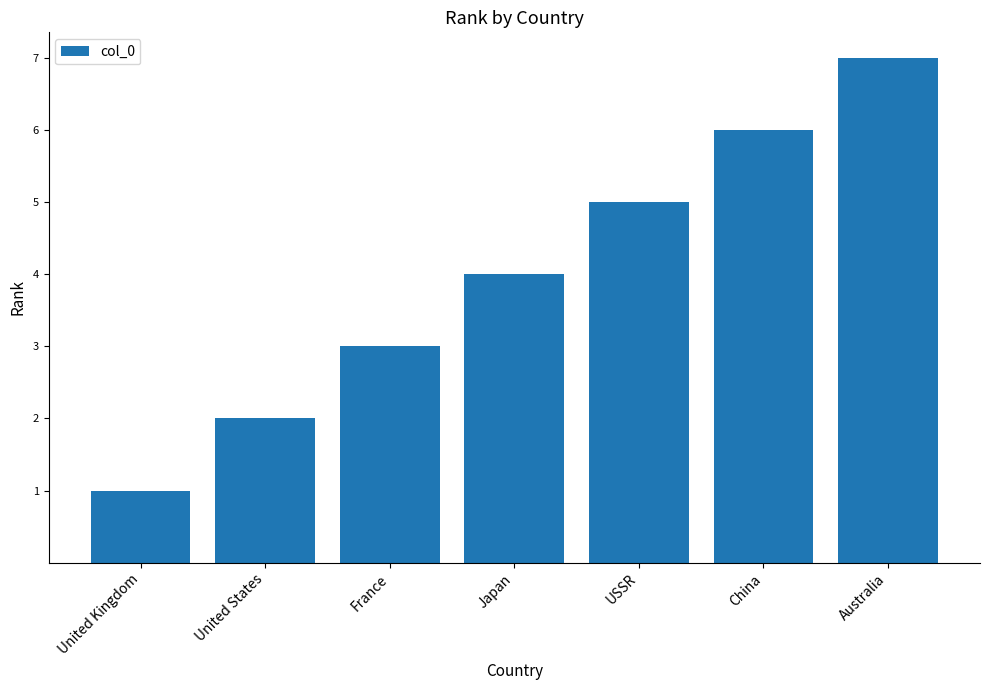

Does the chart contain stacked bars?

No